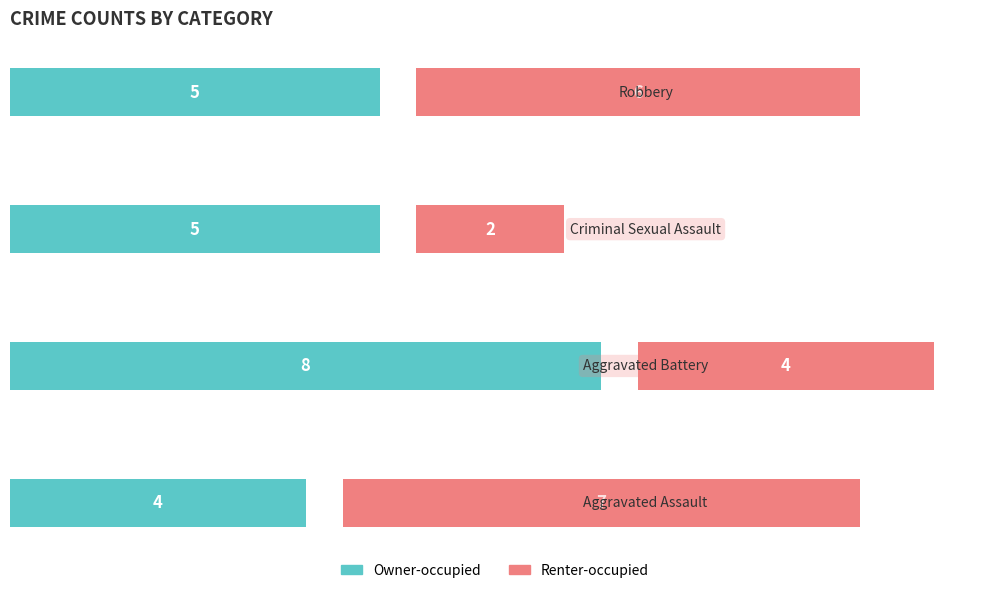

What is the total value across all series at 3?

11